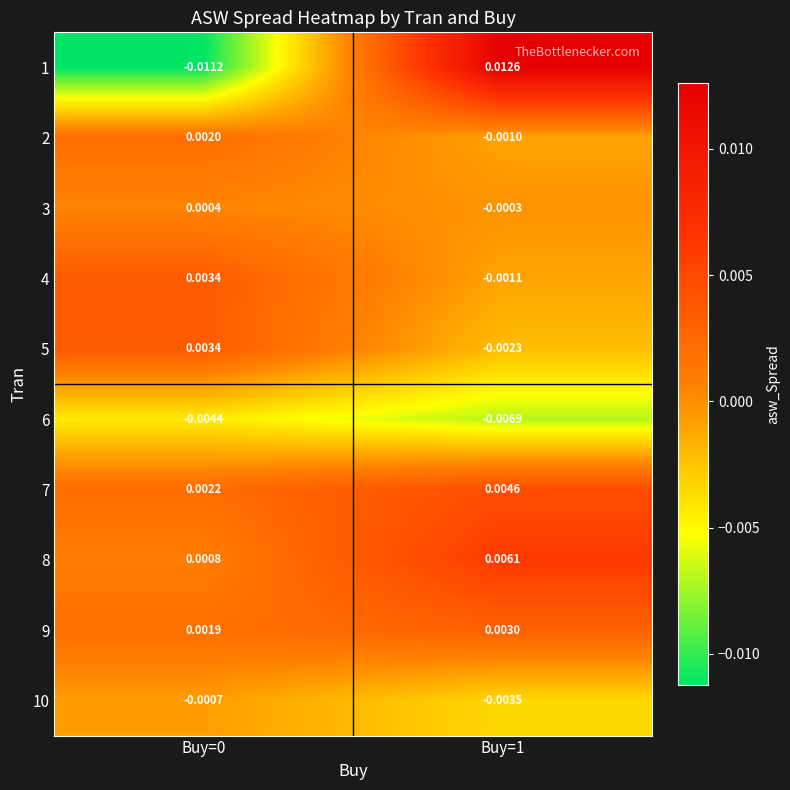

Is the value of 3 at Buy=0 greater than the value of 5 at Buy=0?

No